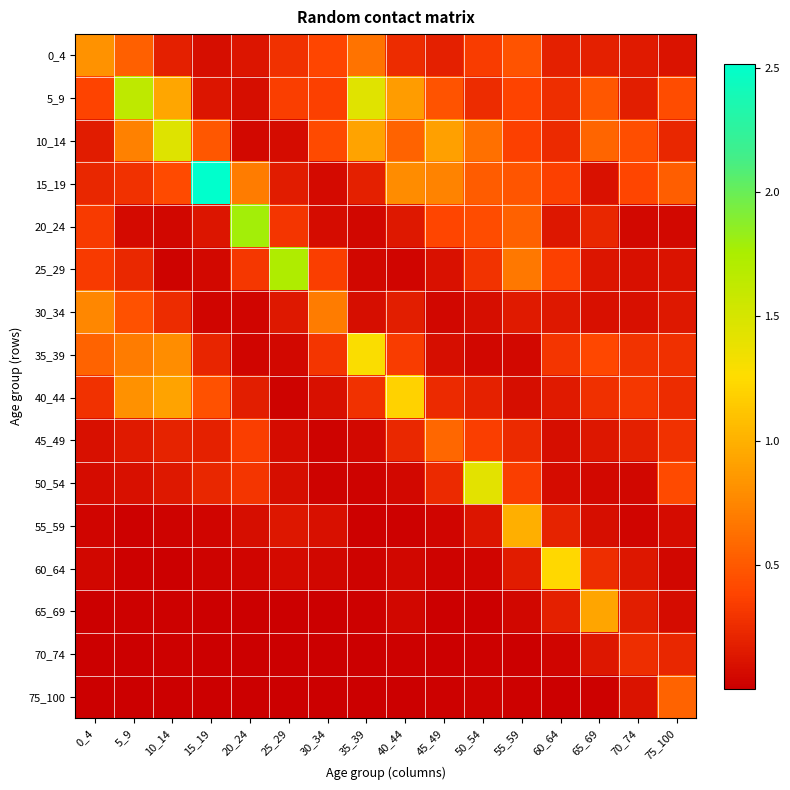

Which series changed the most between 15_19 and 70_74?

15_19